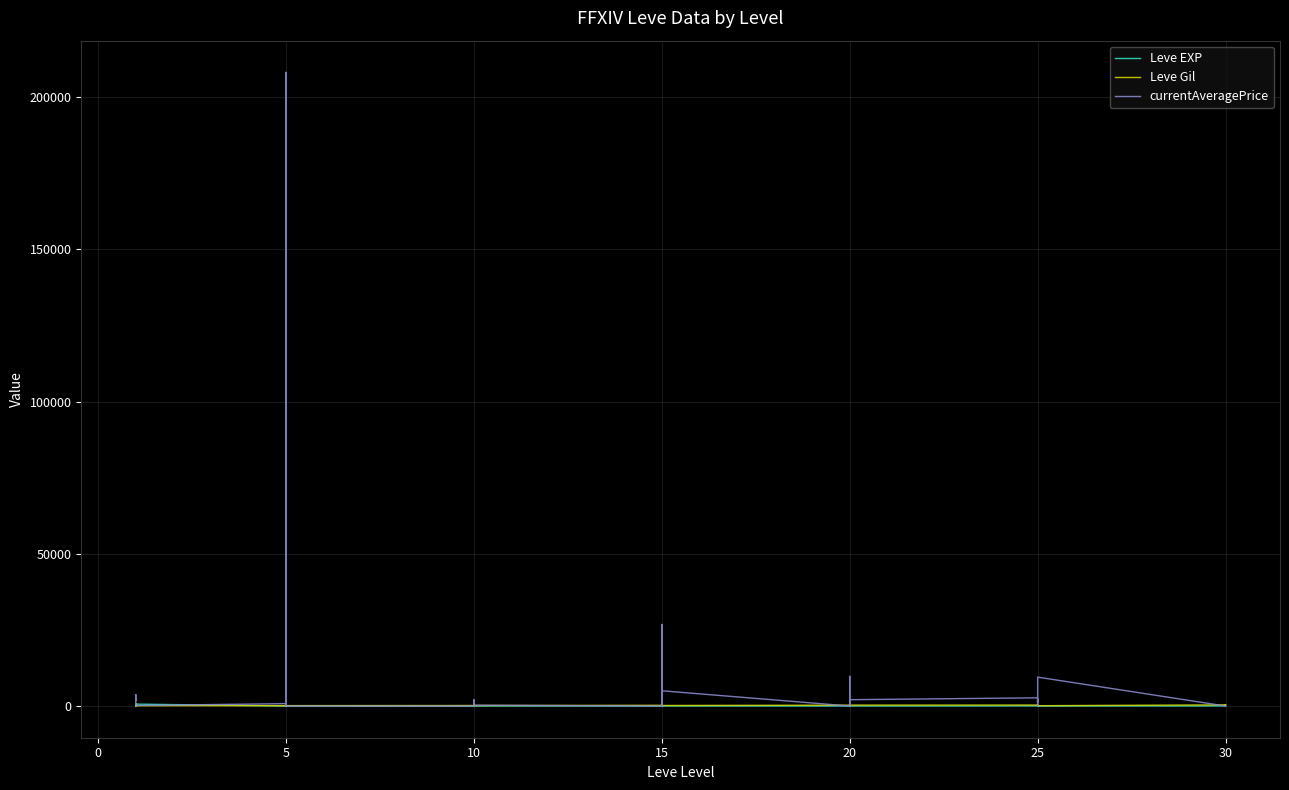

What are all the series names shown in the legend?

Leve EXP, Leve Gil, currentAveragePrice